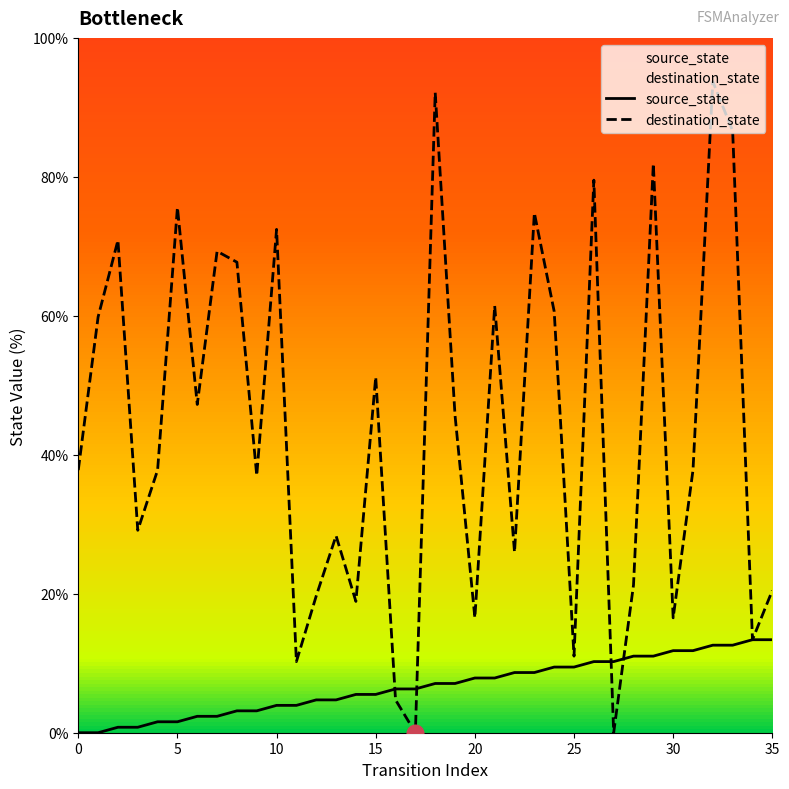

At 34, list the series in order from largest to smallest.

source_state, destination_state